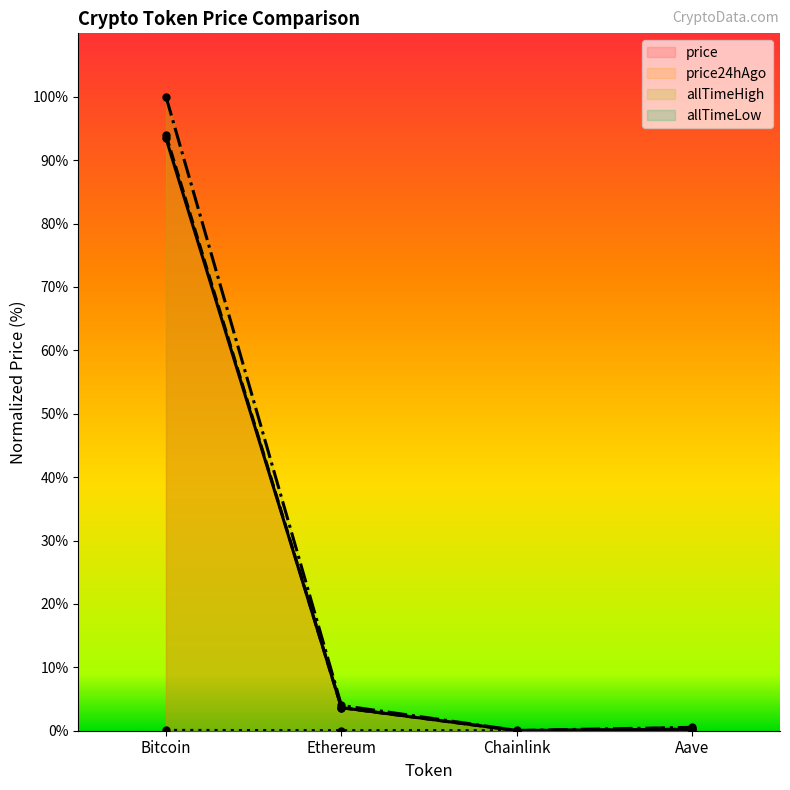

Which has a higher value, Chainlink or Aave?

Aave